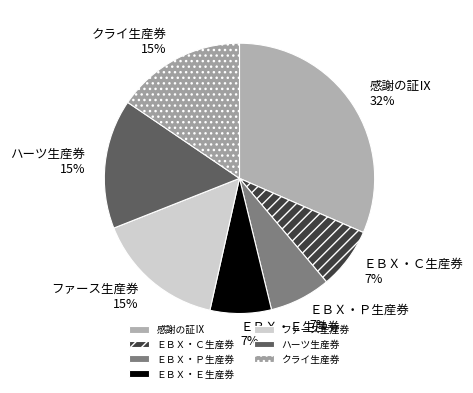

Is the sum of ＥＢＸ・Ｅ生産券 and クライ生産券 greater than half?

No